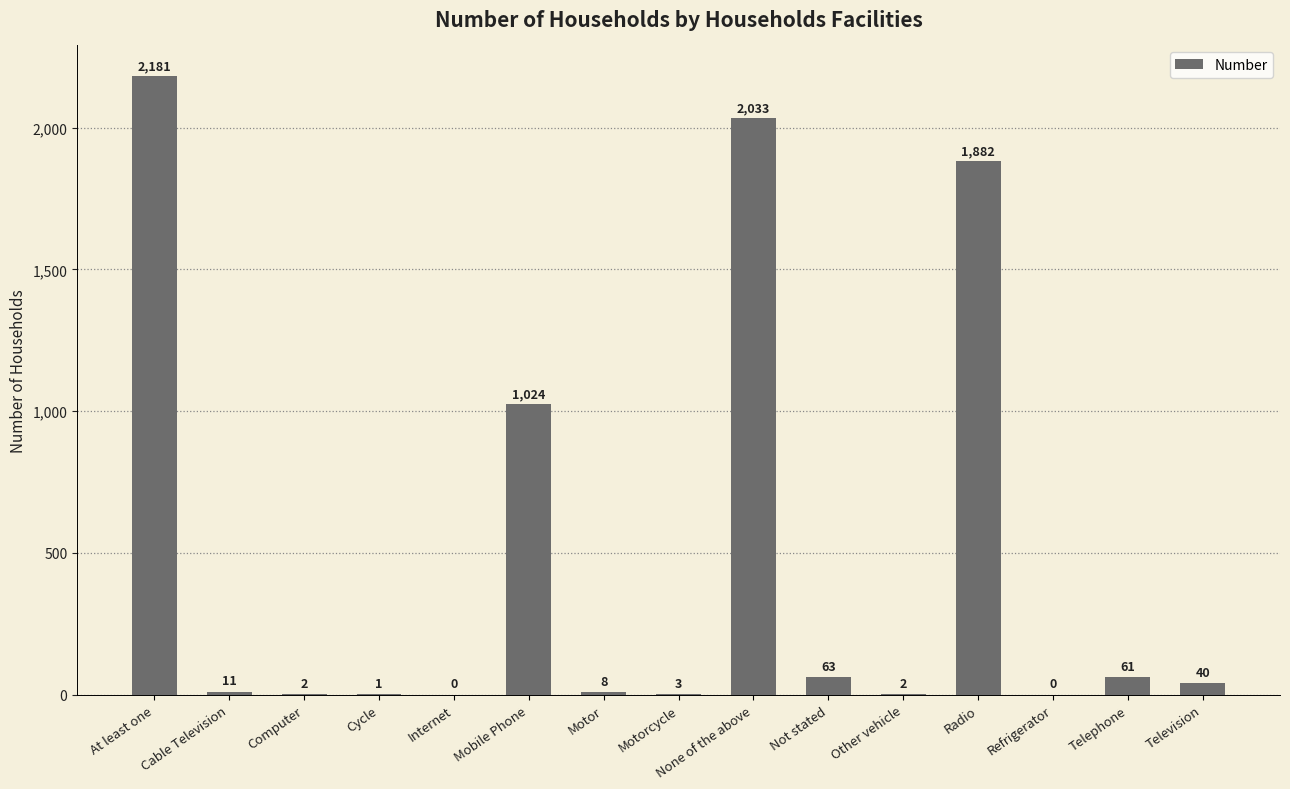

What is the sum of the values at Cycle and None of the above?

2034